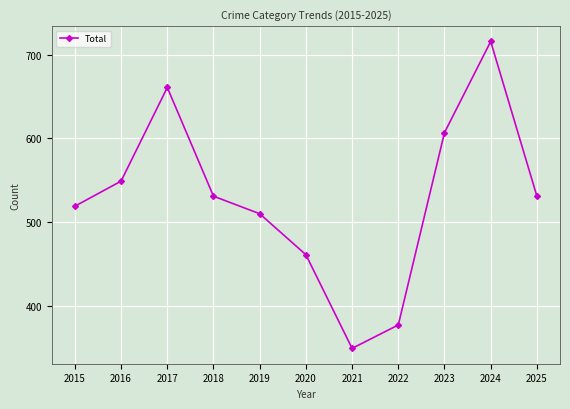

At which category does the chart reach its minimum across all series?

2021